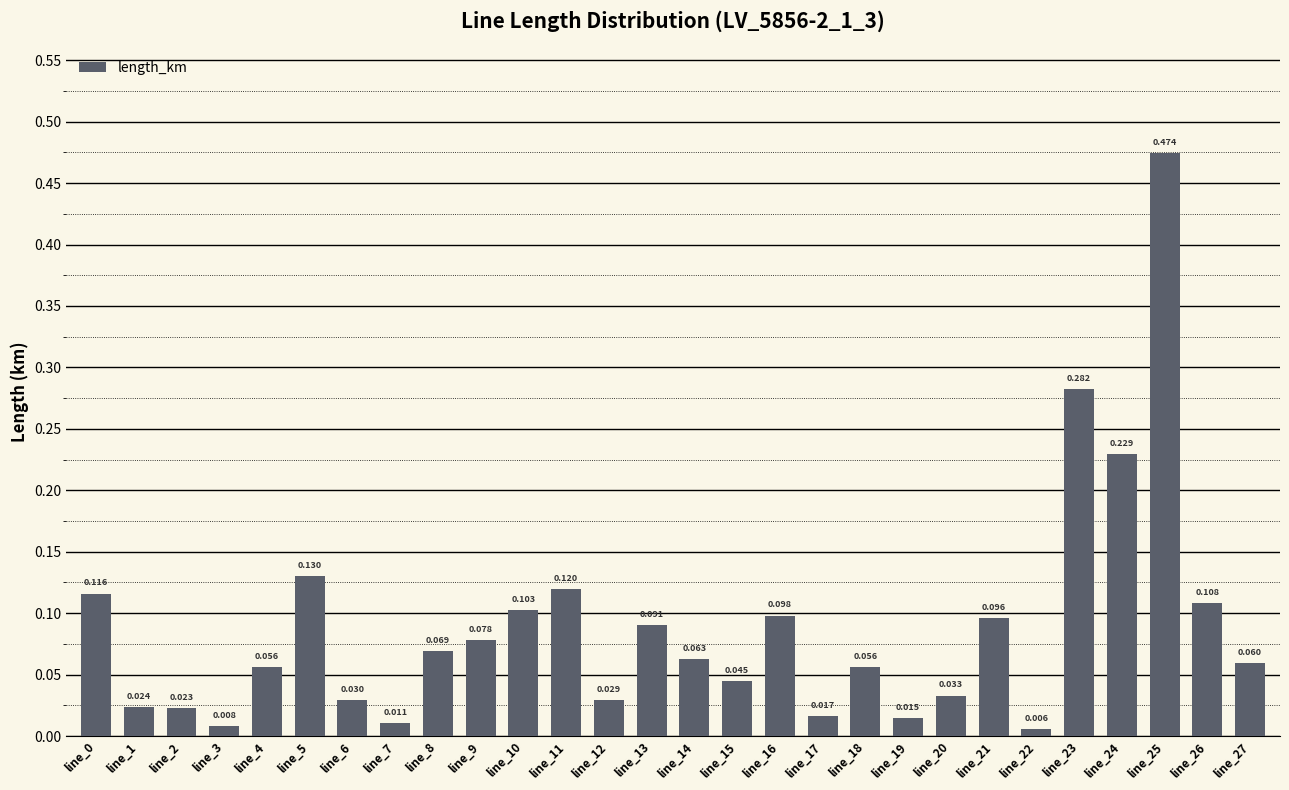

The value at line_22 is 0.0. True or false?

True